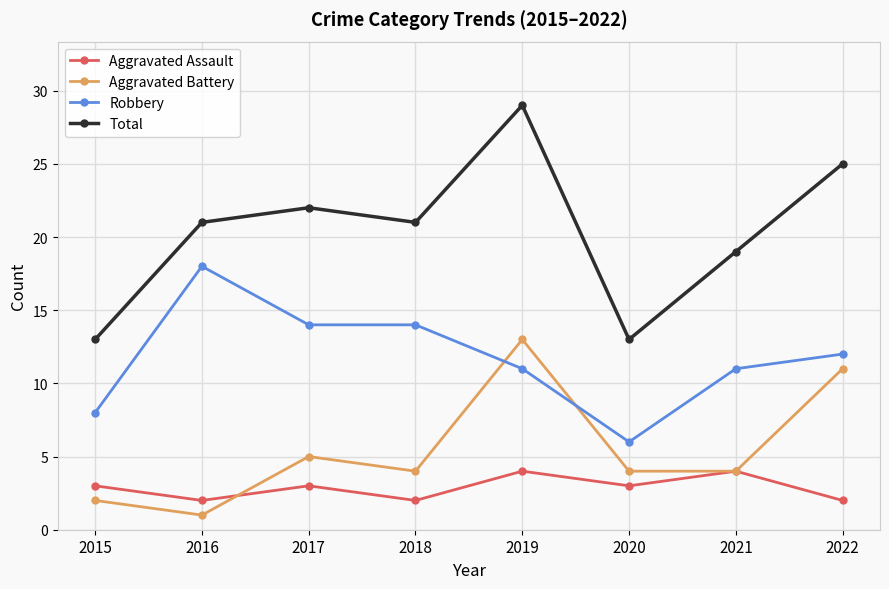

What is the maximum value shown in the chart?

29